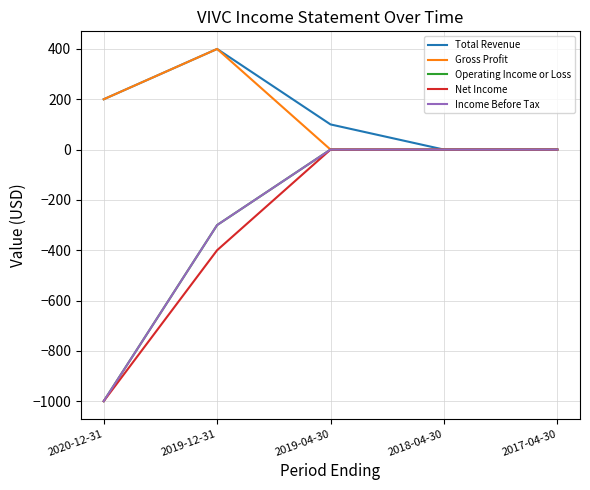

Is this an area chart (filled region under the line)?

No